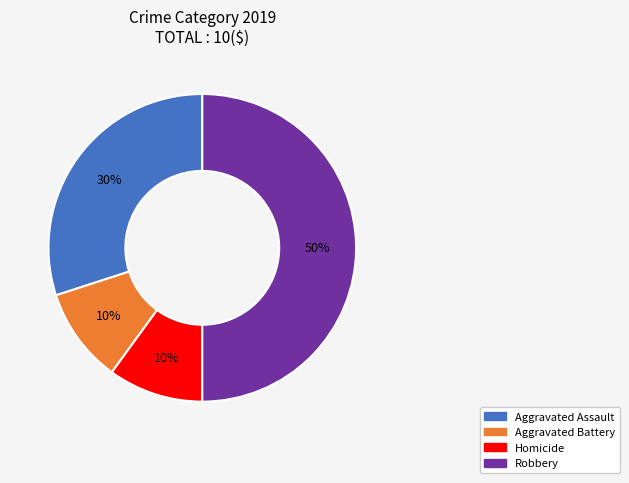

To the nearest percent, what is the difference between the largest and smallest slice percentages?

40%